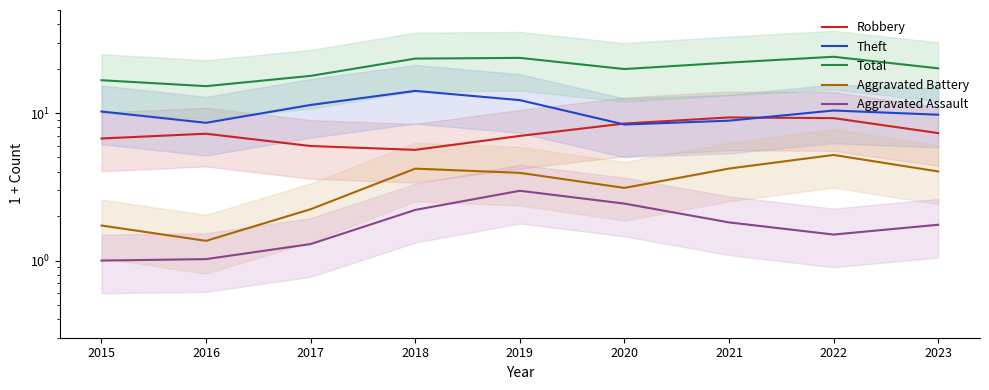

Reading left to right, what are all the values shown in this chart?

Robbery: 6.7	7.2	6.0	5.6	7.0	8.5	9.3	9.2	7.3
Theft: 10.3	8.6	11.4	14.1	12.2	8.4	8.9	10.4	9.7
Total: 16.7	15.2	17.9	23.4	23.7	19.9	22.0	24.1	20.1
Aggravated Battery: 1.7	1.4	2.2	4.2	3.9	3.1	4.2	5.2	4.0
Aggravated Assault: 1.0	1.0	1.3	2.2	3.0	2.4	1.8	1.5	1.7